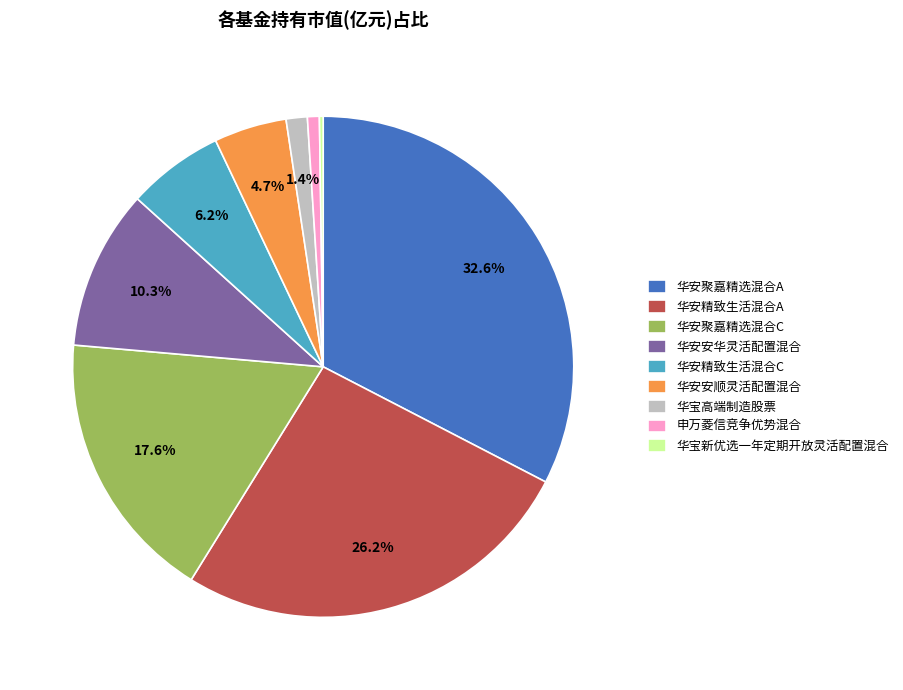

Is 华宝高端制造股票 the majority of the pie?

No